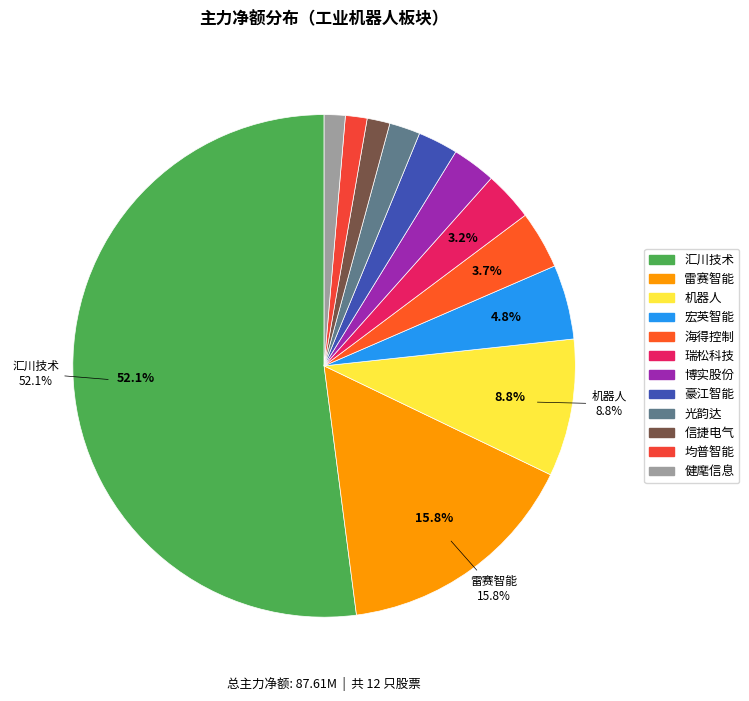

How many segments does this pie chart have?

12